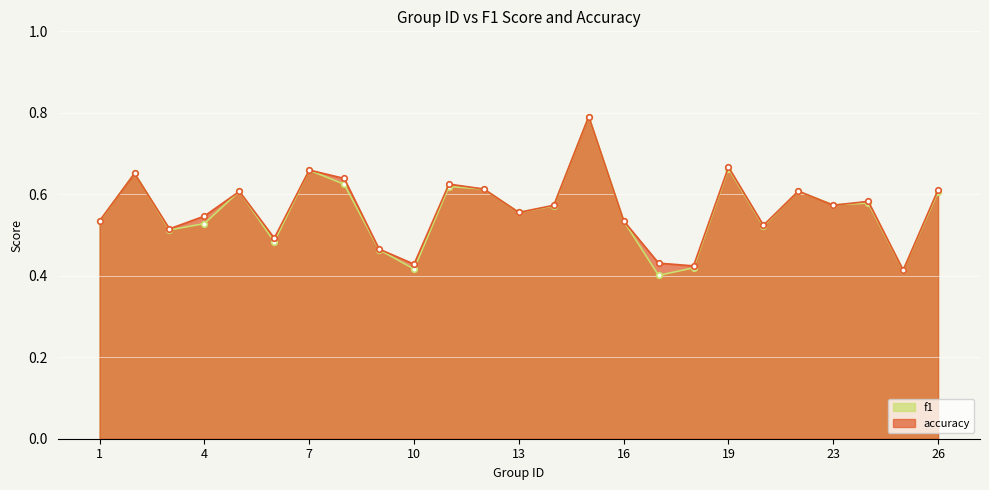

What is the sum of all f1 values?

14.0